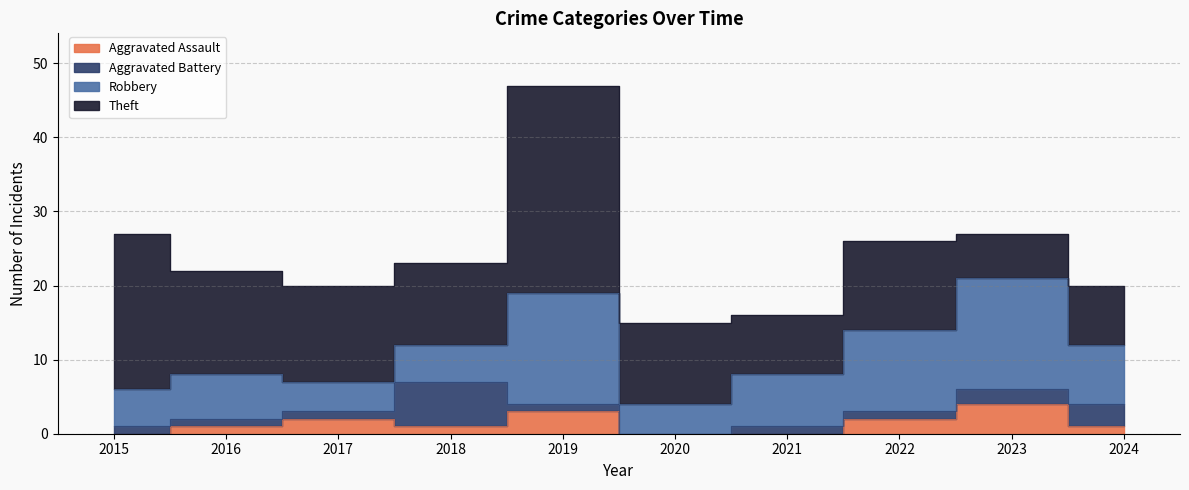

What is the average value of the Theft series?

13